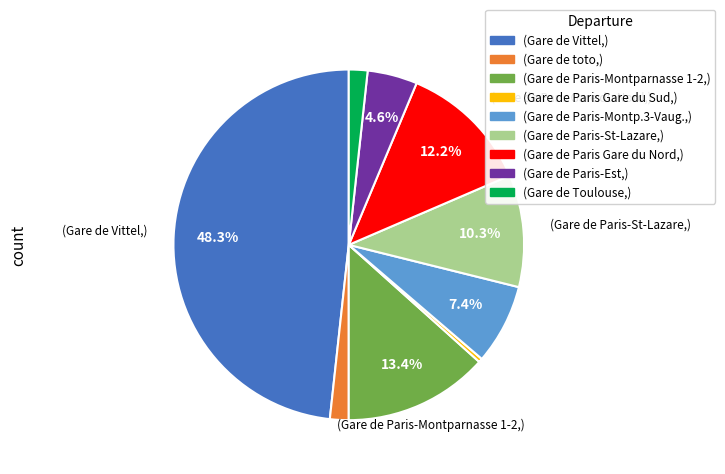

How many slices are in this pie chart?

9